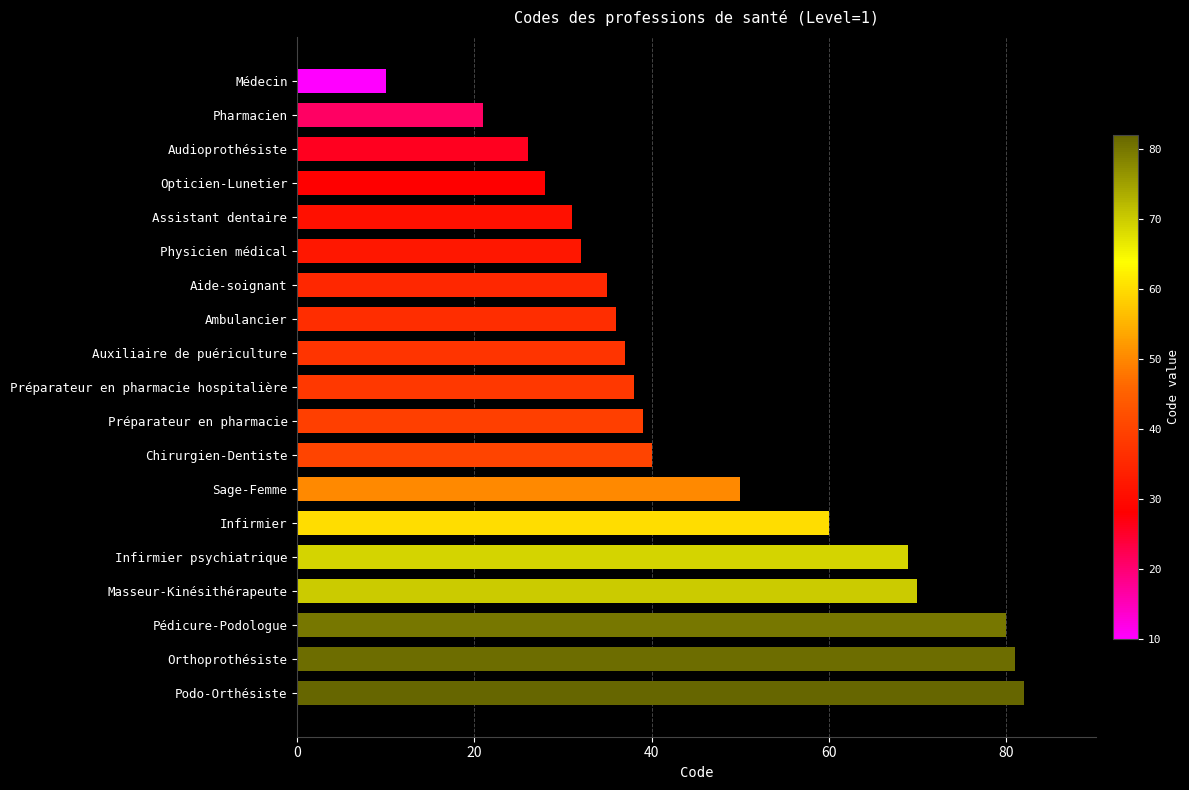

Where is the data nearest to the value 46?

Sage-Femme